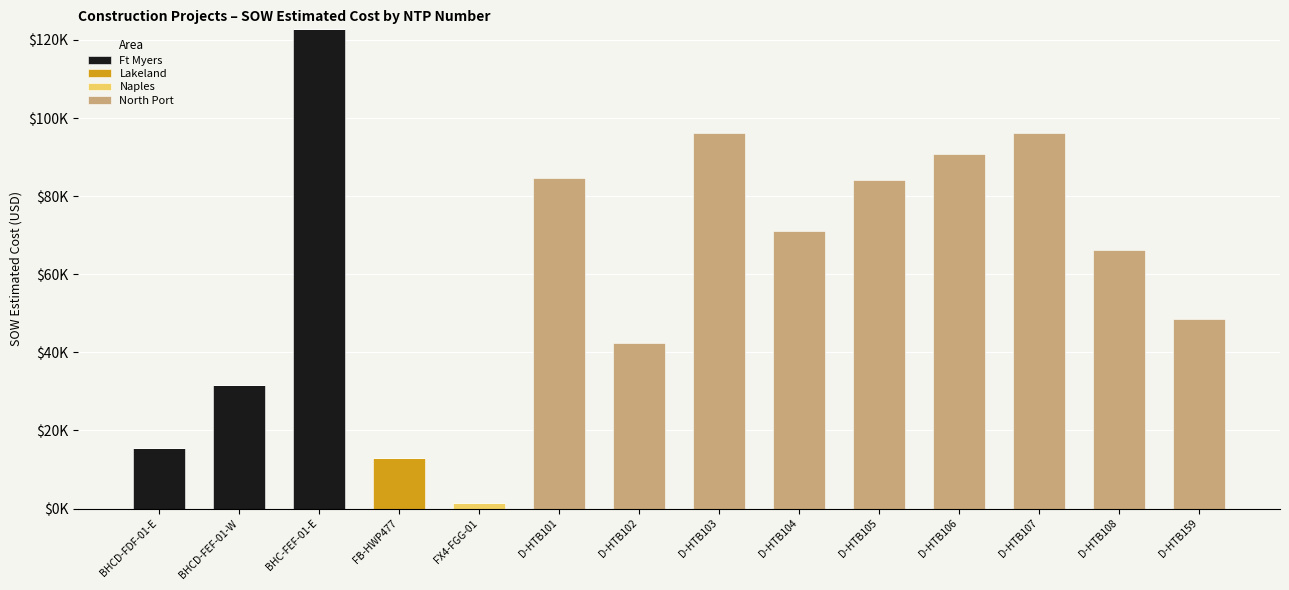

What are all the series names shown in the legend?

Ft Myers, Lakeland, Naples, North Port